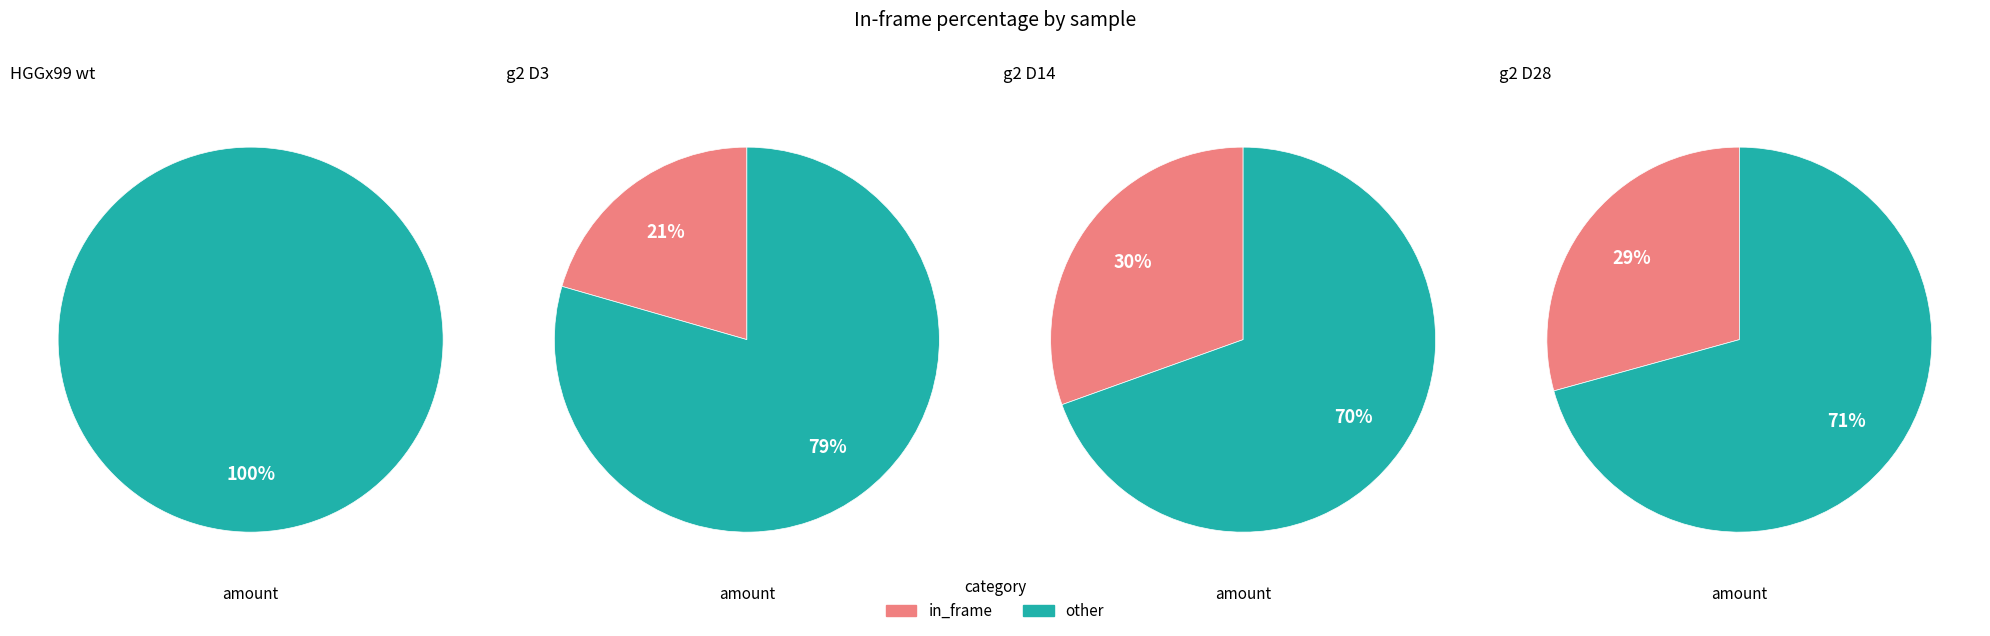

The g2 D28 slice represents 44% of the pie. True or false?

False